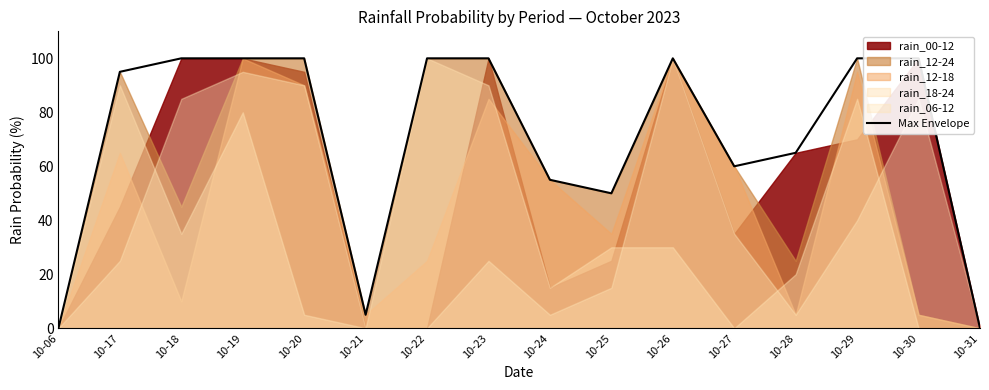

List the labels in order of value, largest first.

10-18, 10-19, 10-20, 10-22, 10-23, 10-26, 10-29, 10-30, 10-17, 10-28, 10-27, 10-24, 10-25, 10-21, 10-06, 10-31